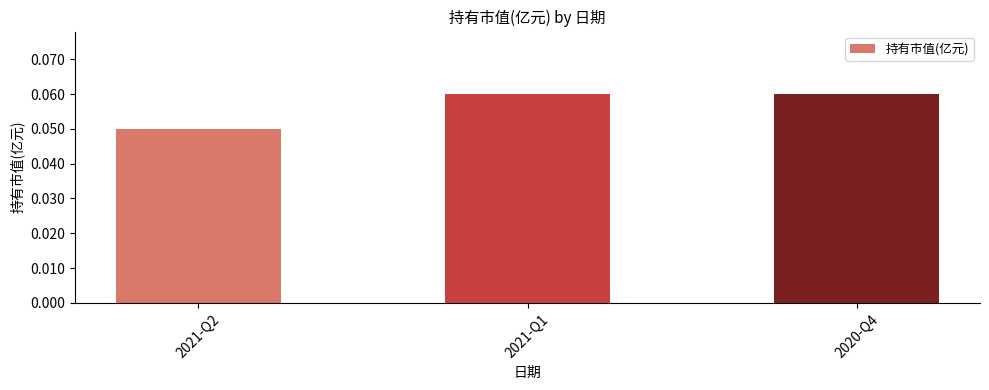

What is the label of the 3rd bar from the right?

2021-Q2